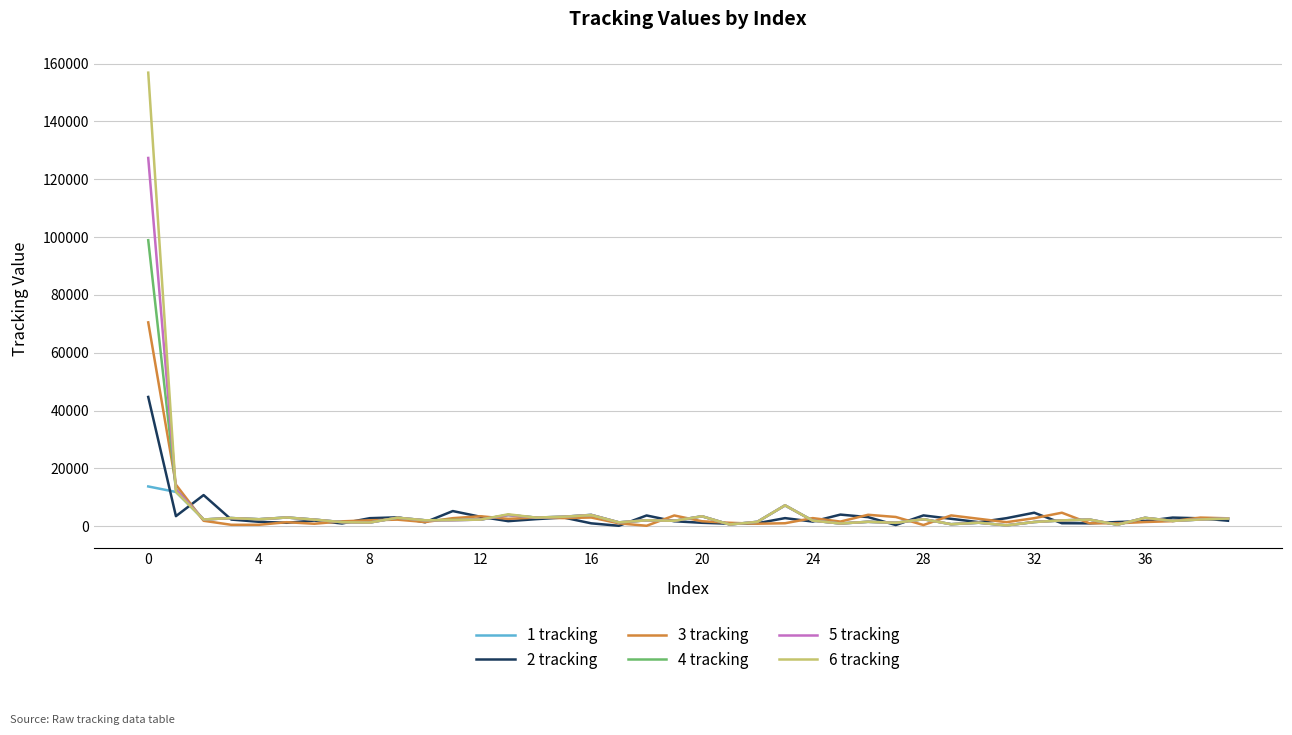

Which series has the largest range (max minus min)?

6 tracking